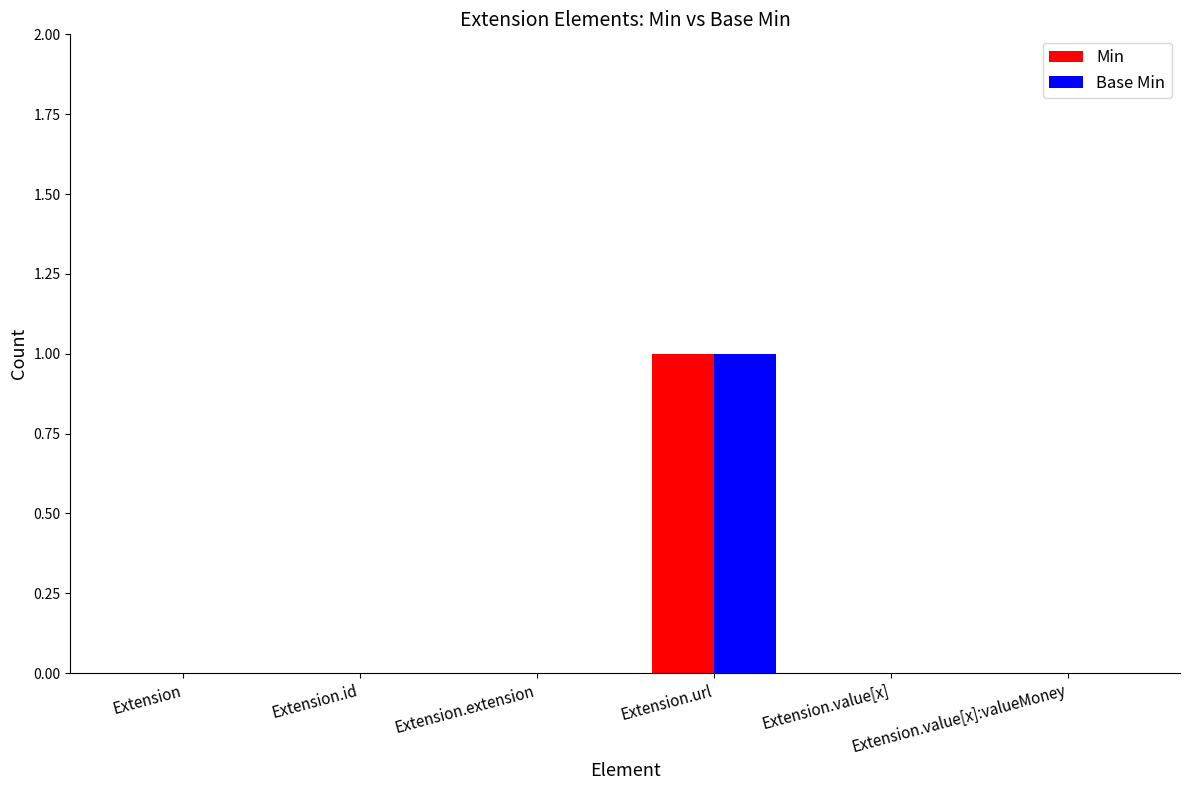

At which category is the sum across all series the highest?

Extension.url